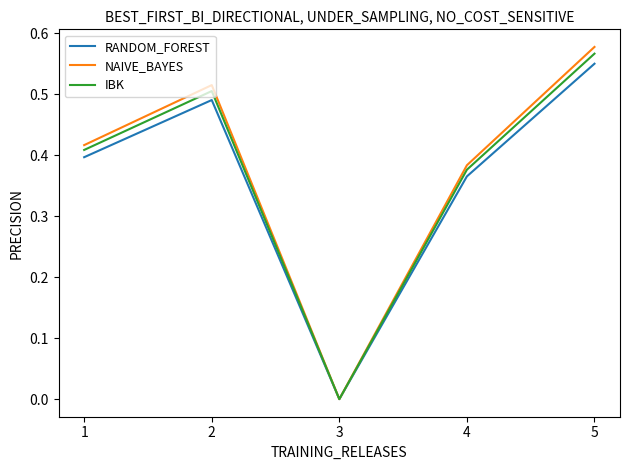

Which series has the largest range (max minus min)?

NAIVE_BAYES